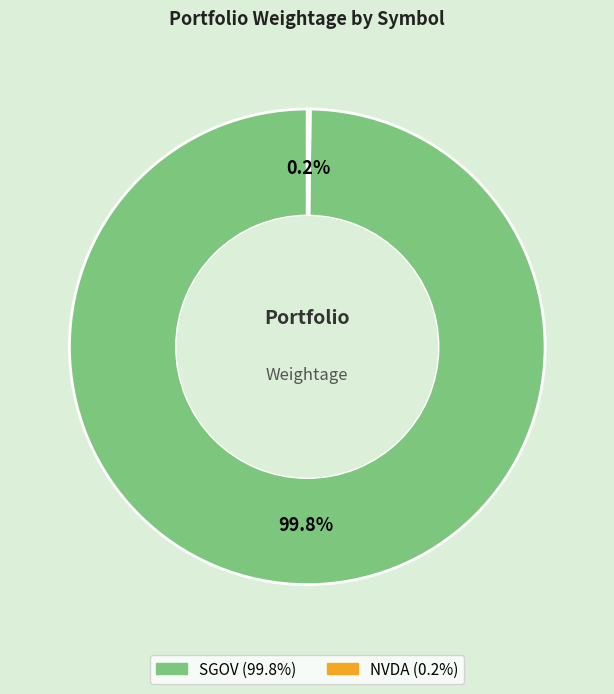

Is SGOV the majority of the pie?

Yes